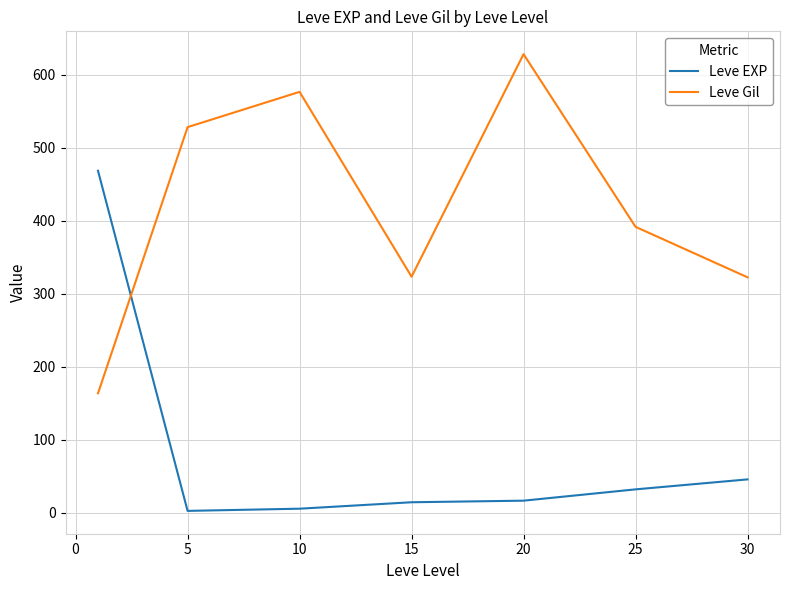

Which series has the largest total across all categories?

Leve Gil